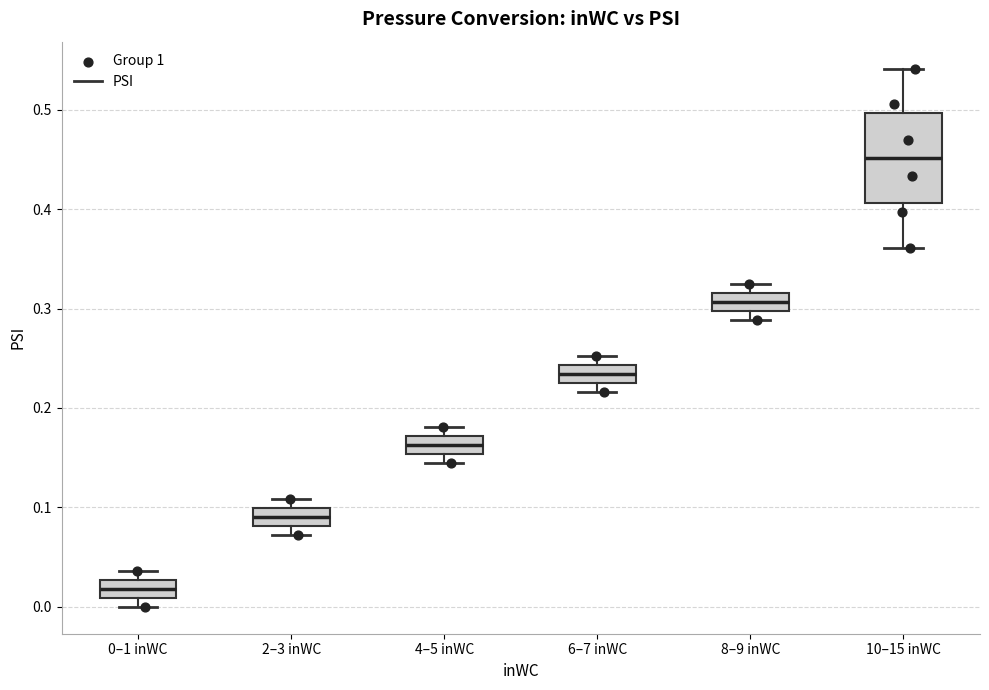

Where is the upper edge of the box for 6–7 inWC on the y-axis? The values are not printed on the chart, so give them approximately, as read against the axis.

0.24